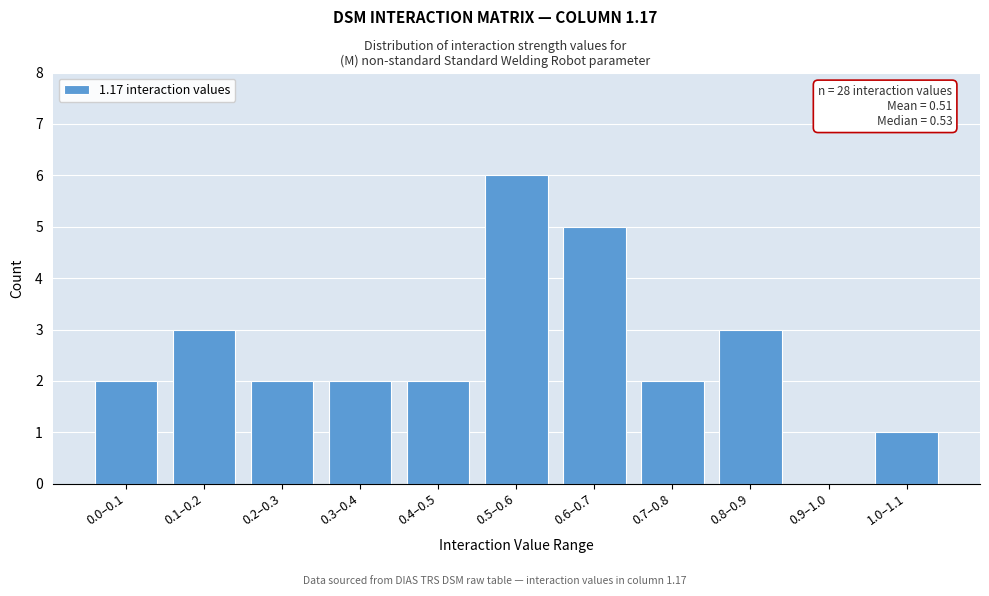

Reading left to right, transcribe all the data shown in this chart.

0.0–0.1=2	0.1–0.2=3	0.2–0.3=2	0.3–0.4=2	0.4–0.5=2	0.5–0.6=6	0.6–0.7=5	0.7–0.8=2	0.8–0.9=3	0.9–1.0=0	1.0–1.1=1